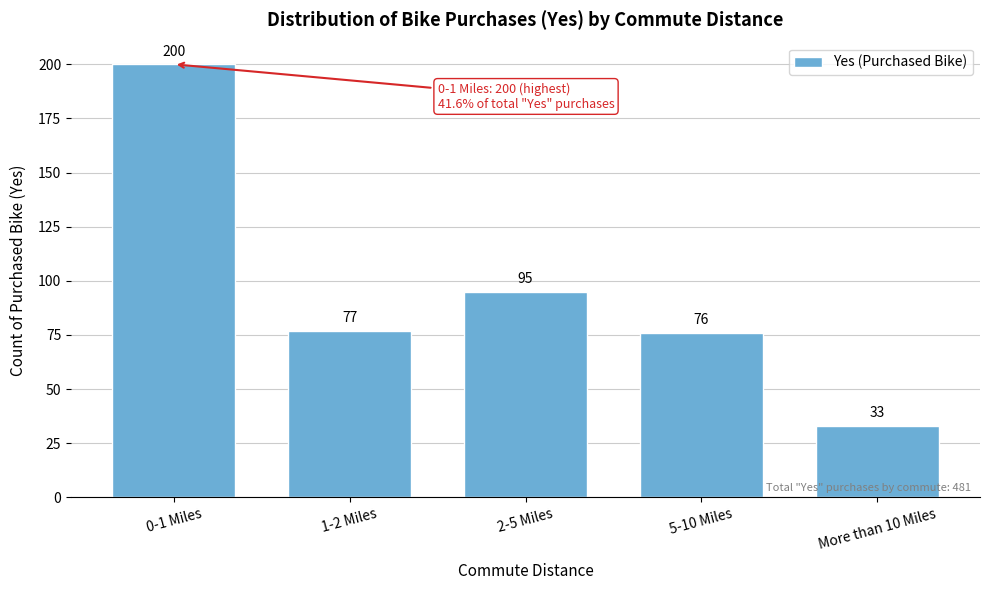

Reading left to right, transcribe all the data shown in this chart.

0-1 Miles=200	1-2 Miles=77	2-5 Miles=95	5-10 Miles=76	More than 10 Miles=33